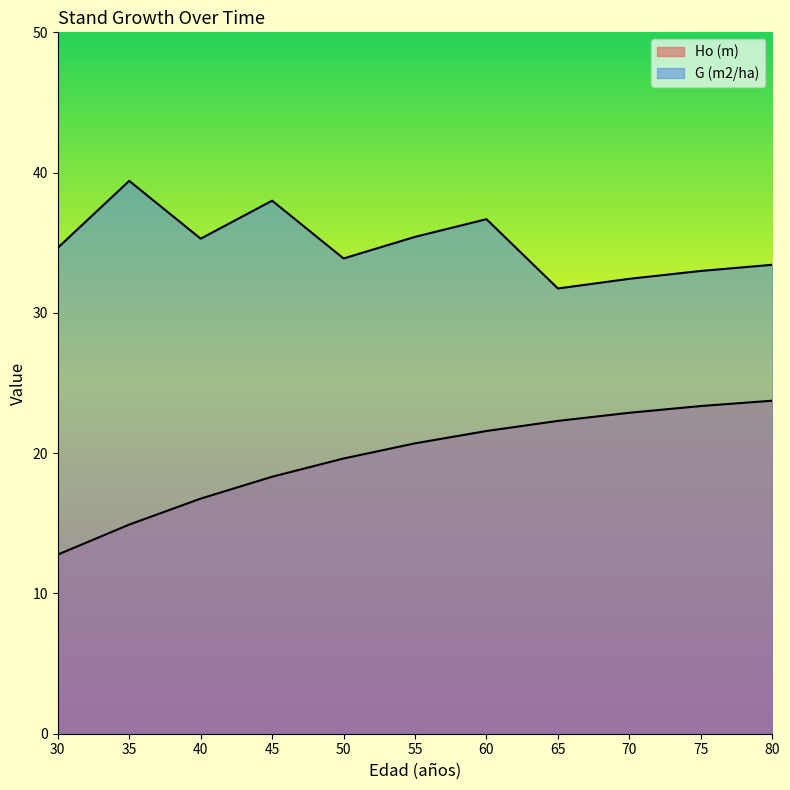

List the series in order of their overall mean, lowest first.

Ho (m), G (m2/ha)